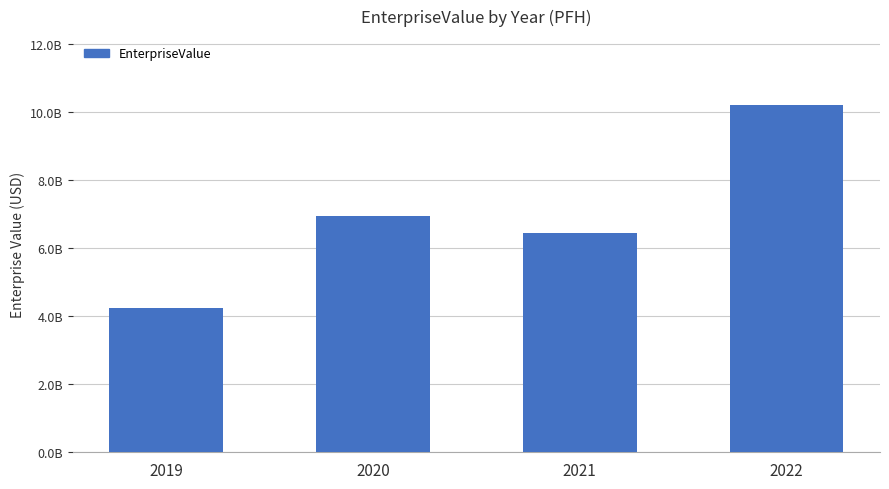

Does the chart contain any negative values?

No